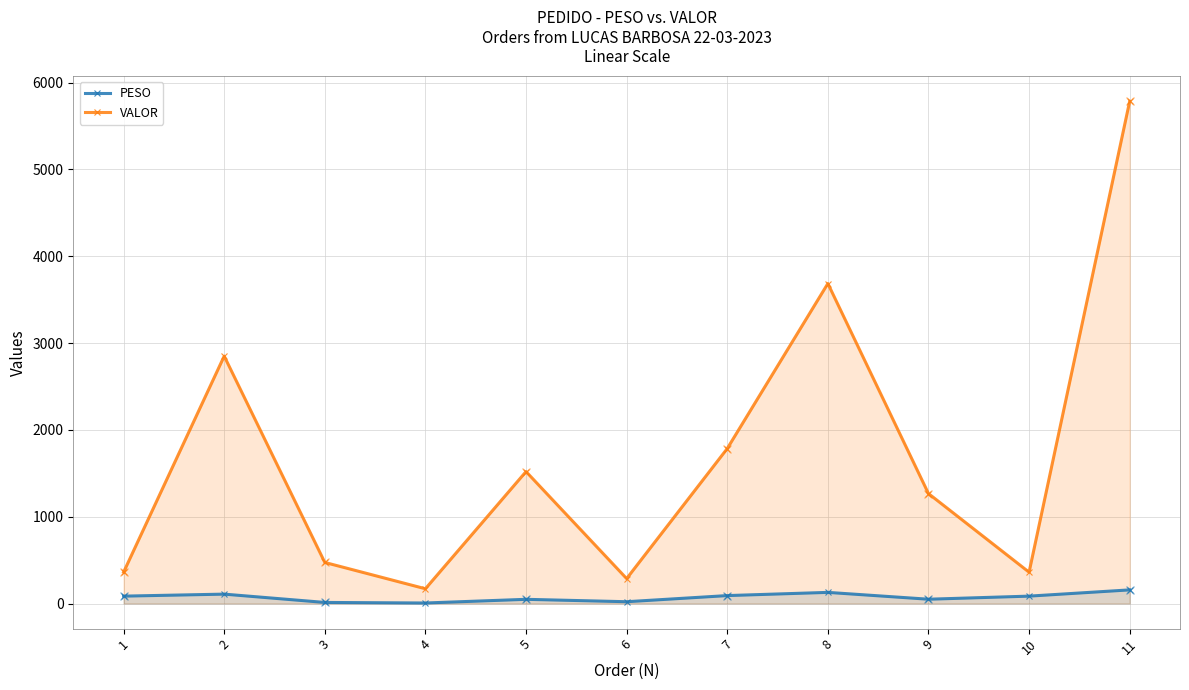

Is the value of VALOR at 4 greater than the value of PESO at 4?

Yes